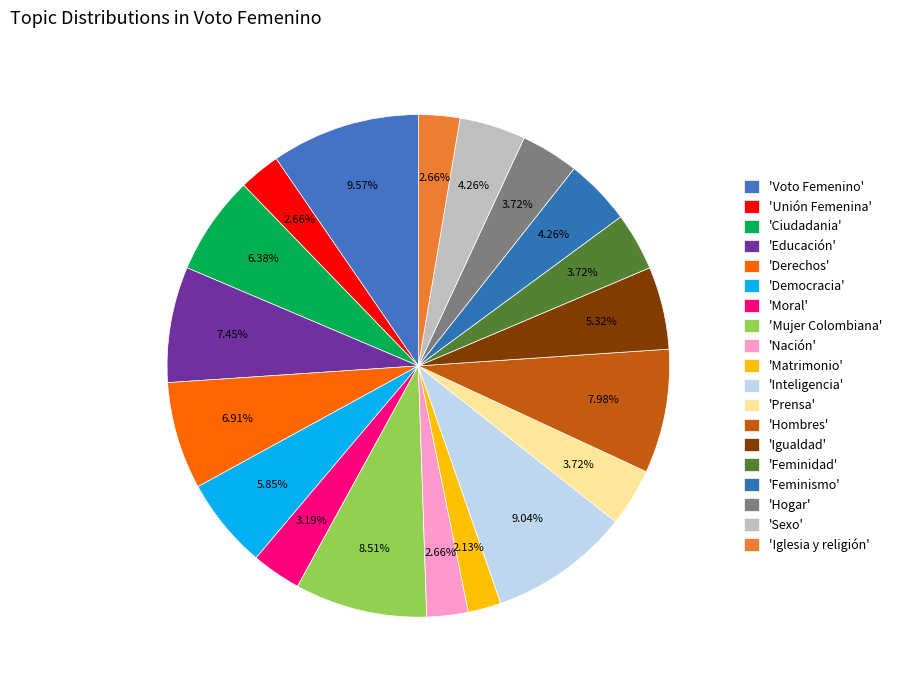

How many slices are in this pie chart?

19